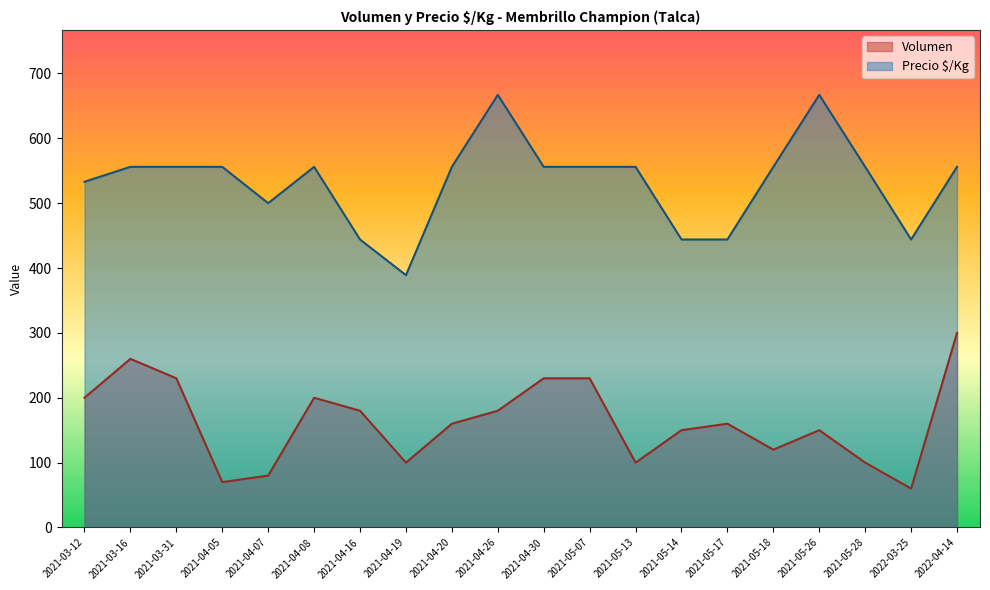

The Volumen series shows 120 at 2021-05-18. True or false?

True